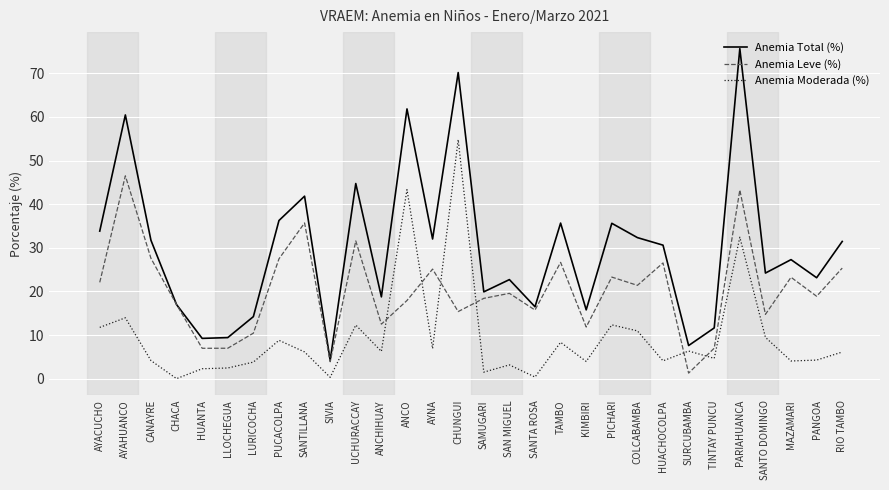

Is this an area chart (filled region under the line)?

No